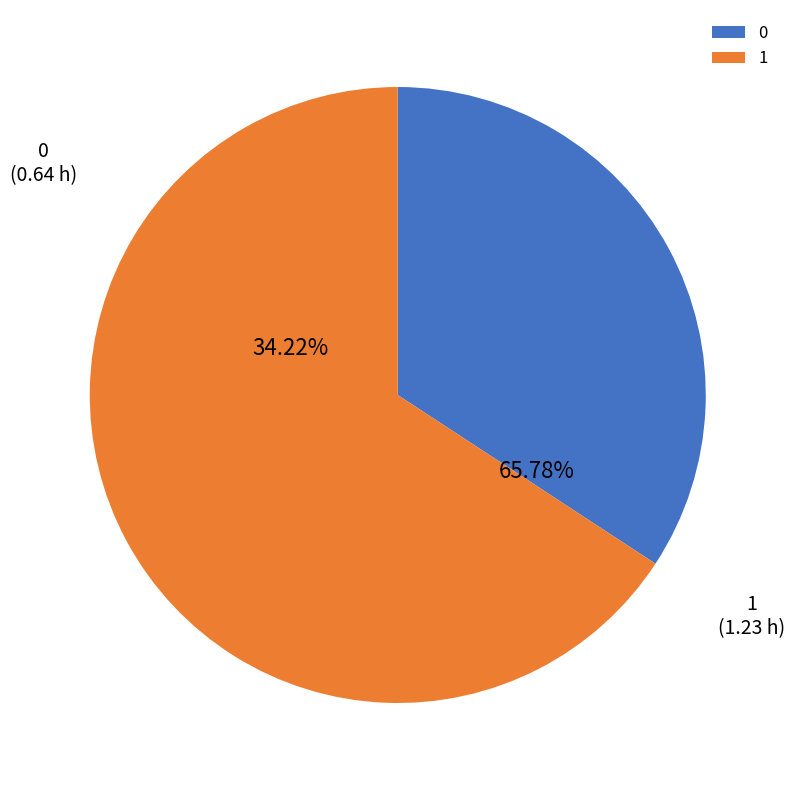

Is there a majority slice in this chart?

Yes